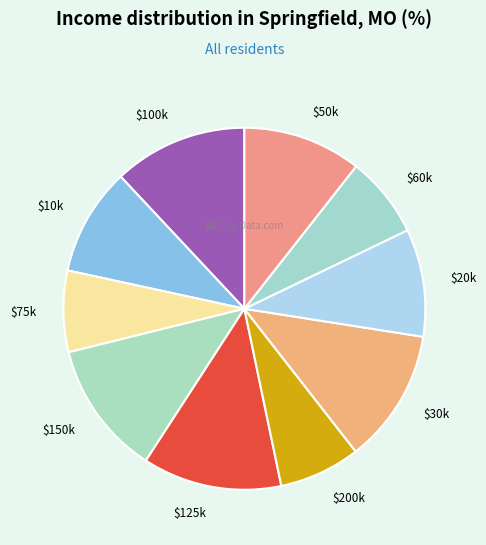

The $50k slice represents 11% of the pie. True or false?

True